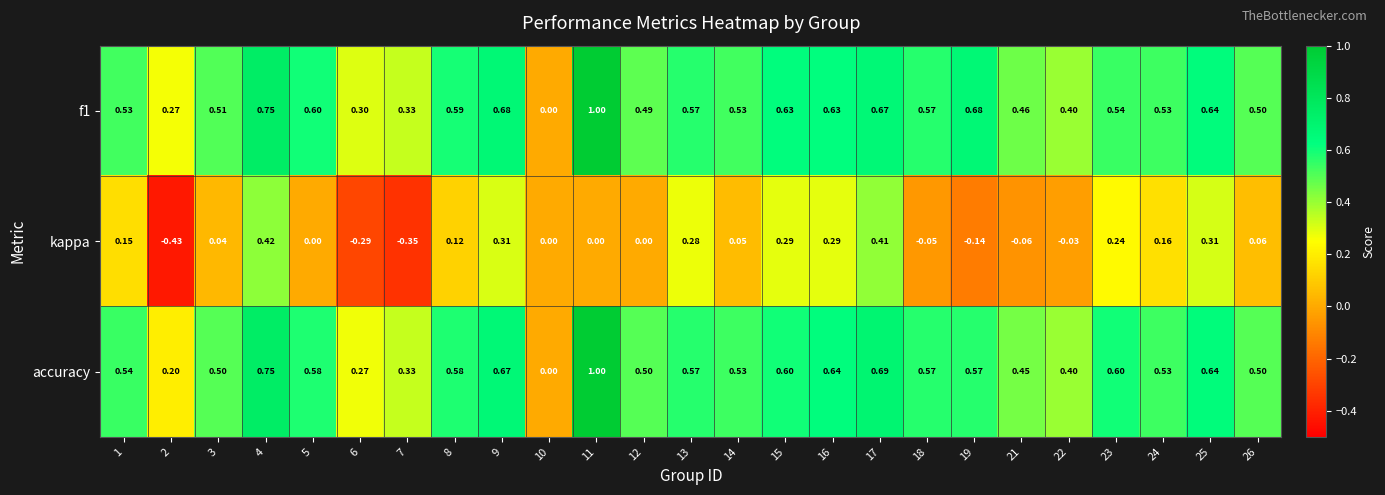

Between 4 and 12, which series saw the biggest shift?

kappa